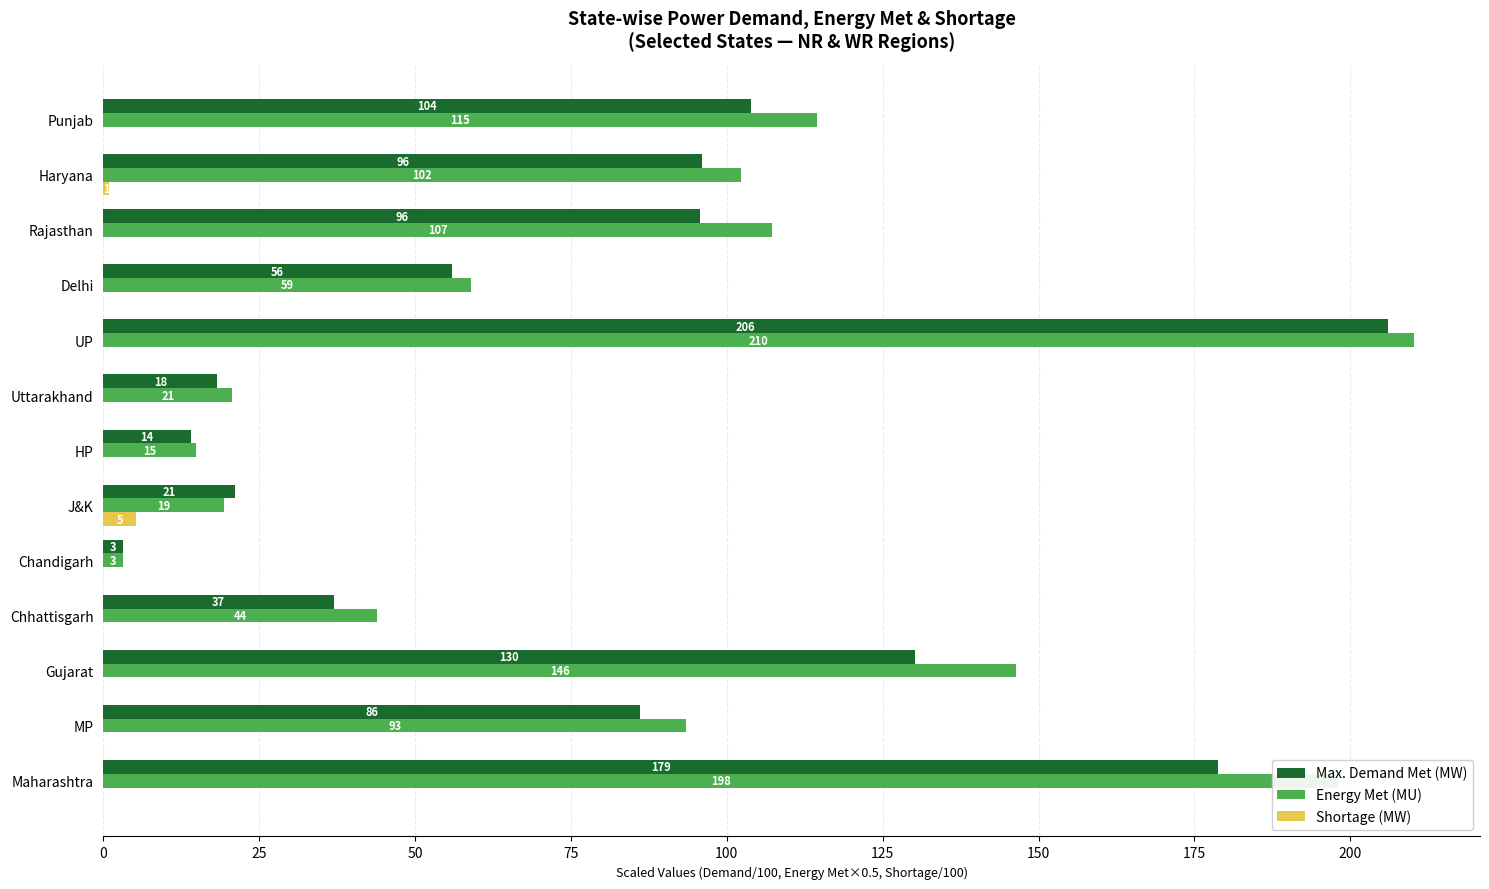

How many data points in Shortage (MW) are above 0?

2